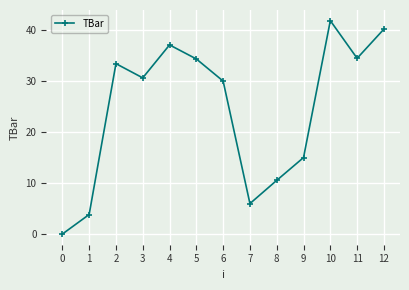

Where is the first local minimum?

3